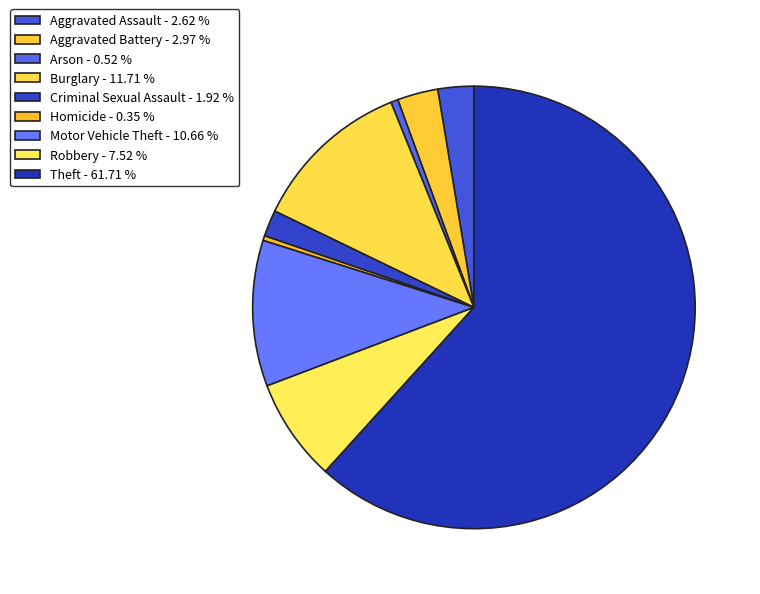

What is the total percentage of Motor Vehicle Theft and Theft?

72.4%